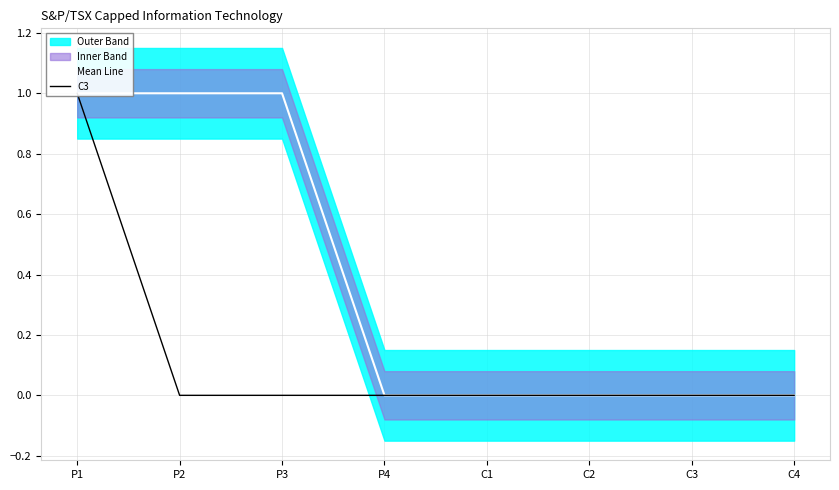

Rank the series at C4 from highest to lowest value.

Mean Line, C3